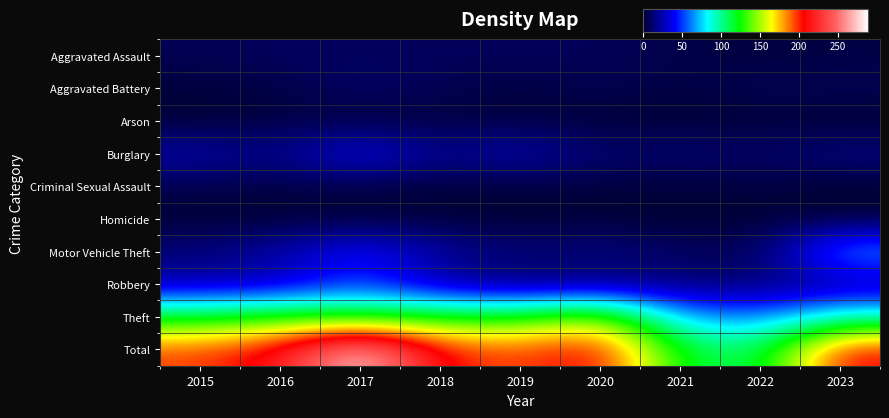

Reading right to left, what are all the values shown in this chart?

Aggravated Assault: 2023=4	2022=2	2021=5	2020=8	2019=9	2018=8	2017=9	2016=9	2015=7
Aggravated Battery: 2023=7	2022=8	2021=3	2020=7	2019=2	2018=7	2017=12	2016=4	2015=2
Arson: 2023=0	2022=1	2021=0	2020=1	2019=3	2018=2	2017=1	2016=3	2015=0
Burglary: 2023=17	2022=11	2021=15	2020=12	2019=29	2018=18	2017=43	2016=17	2015=26
Criminal Sexual Assault: 2023=0	2022=3	2021=1	2020=2	2019=2	2018=1	2017=3	2016=3	2015=5
Homicide: 2023=0	2022=1	2021=0	2020=1	2019=0	2018=1	2017=1	2016=0	2015=0
Motor Vehicle Theft: 2023=72	2022=7	2021=10	2020=18	2019=14	2018=24	2017=46	2016=26	2015=15
Robbery: 2023=18	2022=11	2021=13	2020=11	2019=10	2018=18	2017=52	2016=23	2015=22
Theft: 2023=92	2022=62	2021=71	2020=153	2019=125	2018=126	2017=122	2016=130	2015=119
Total: 2023=210	2022=106	2021=118	2020=213	2019=194	2018=205	2017=289	2016=215	2015=196